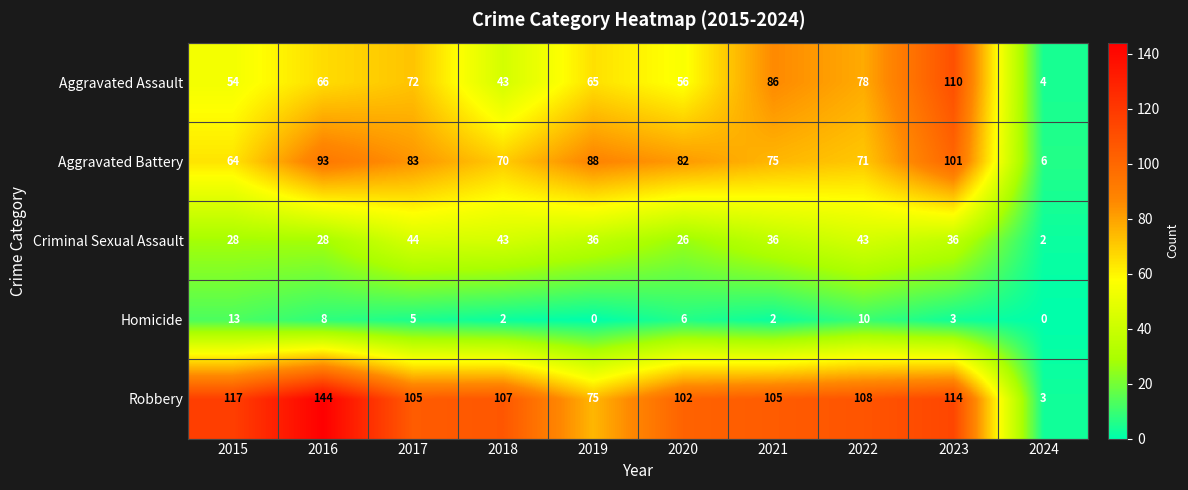

What value does the Robbery series have at 2019?

75